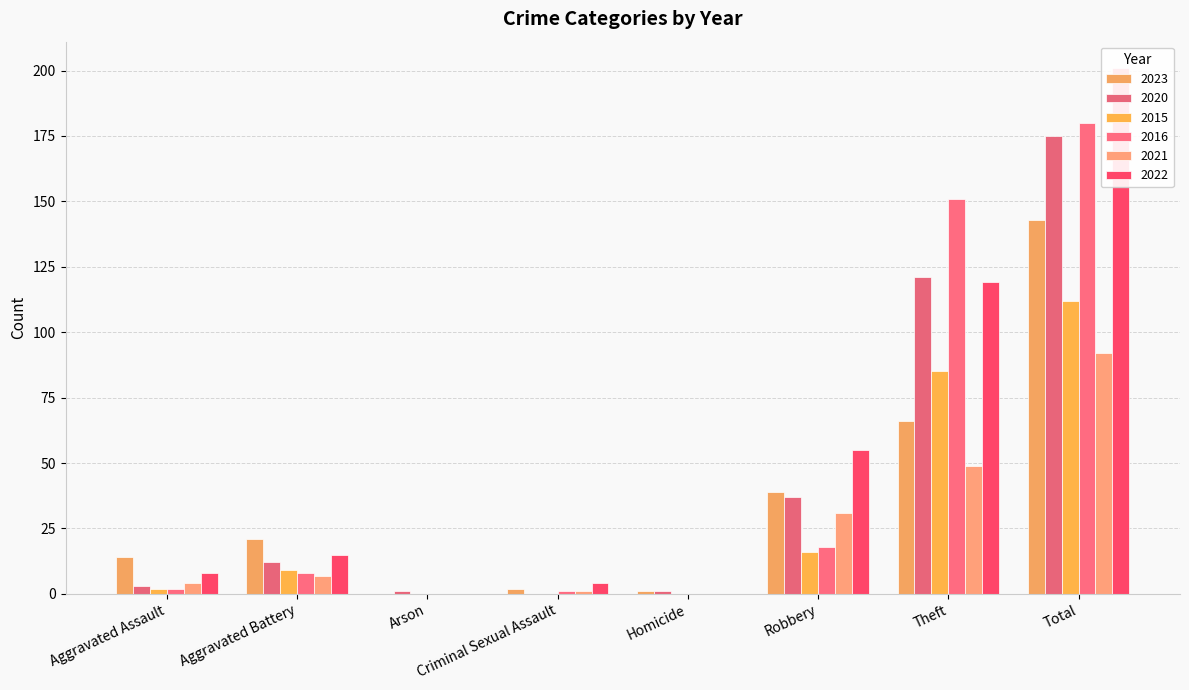

List the series in order of their peak value, highest first.

2022, 2016, 2020, 2023, 2015, 2021